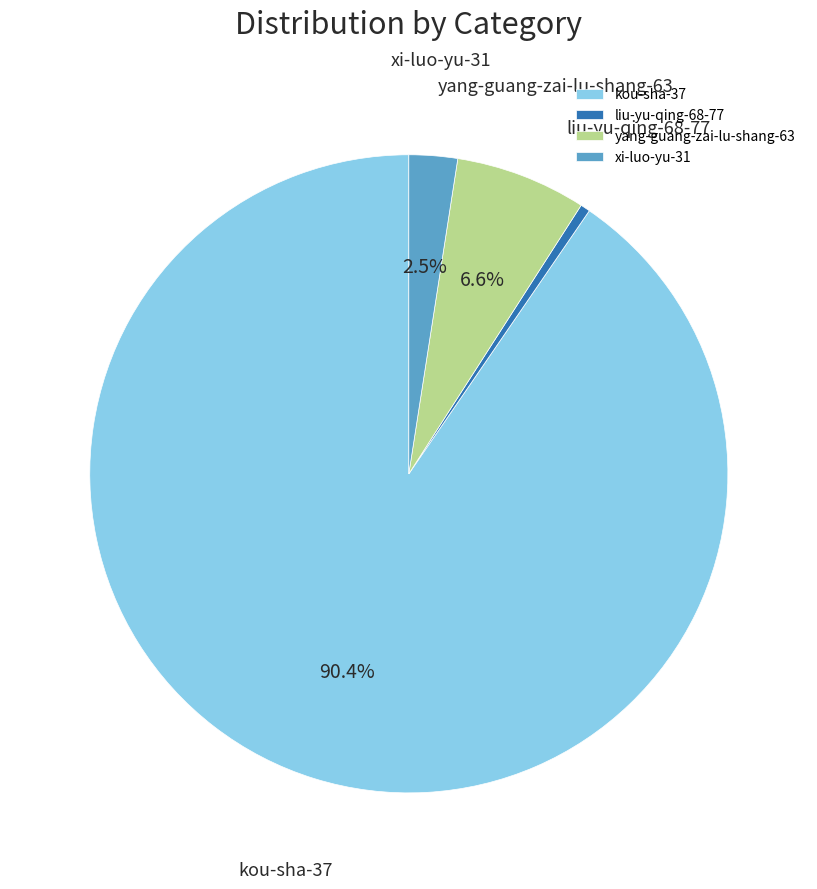

To the nearest percent, what is the difference between the largest and smallest slice percentages?

90%